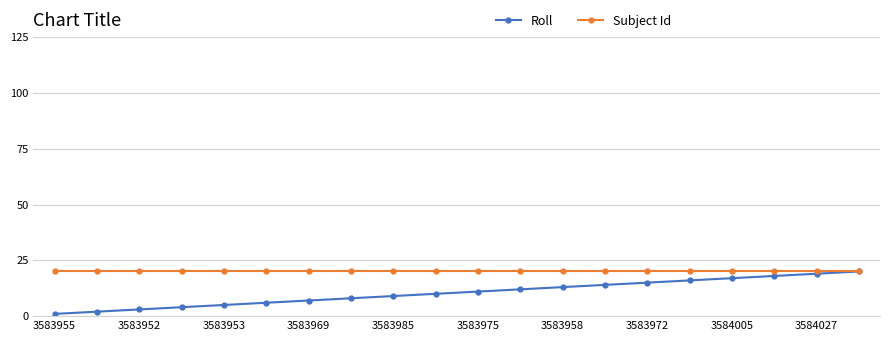

Reading left to right, extract all data points from this chart.

Roll: 1	2	3	4	5	6	7	8	9	10	11	12	13	14	15	16	17	18	19	20
Subject Id: 20	20	20	20	20	20	20	20	20	20	20	20	20	20	20	20	20	20	20	20